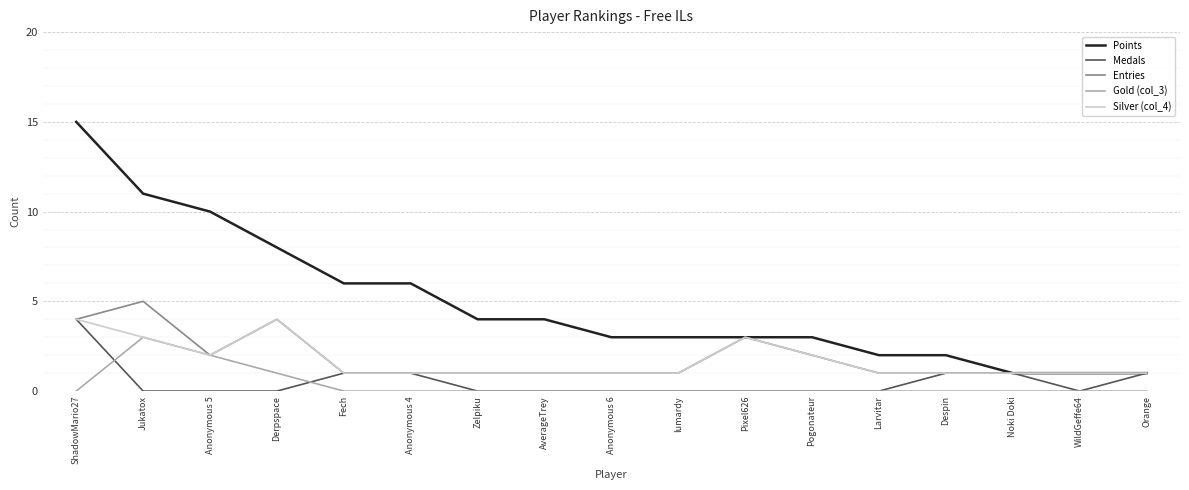

How many lines are shown in the chart?

5